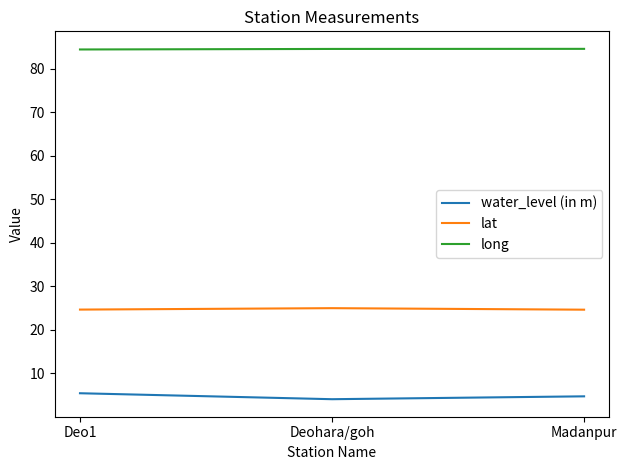

What is the difference between the maximum and minimum values in the long series?

0.1